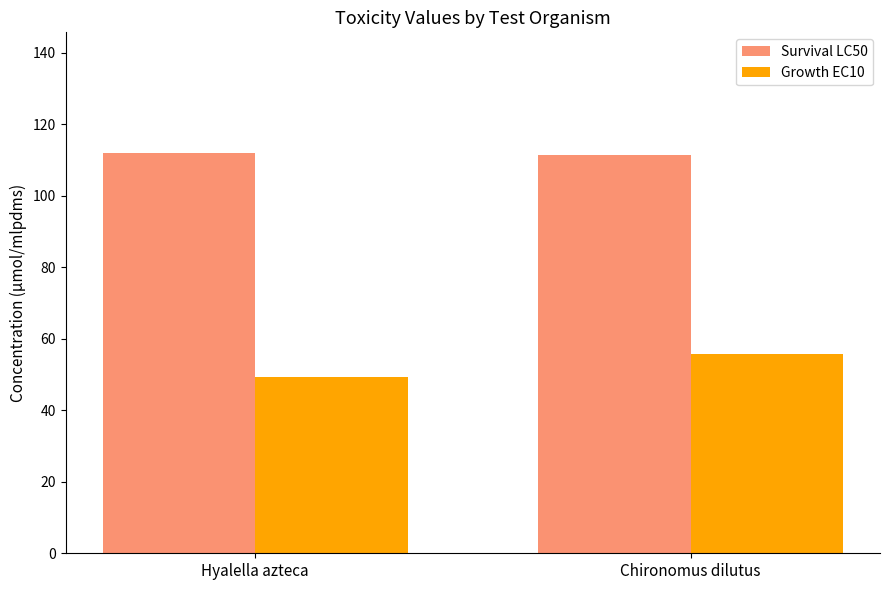

Is it true that Survival LC50 equals 54.5 at Hyalella azteca?

False